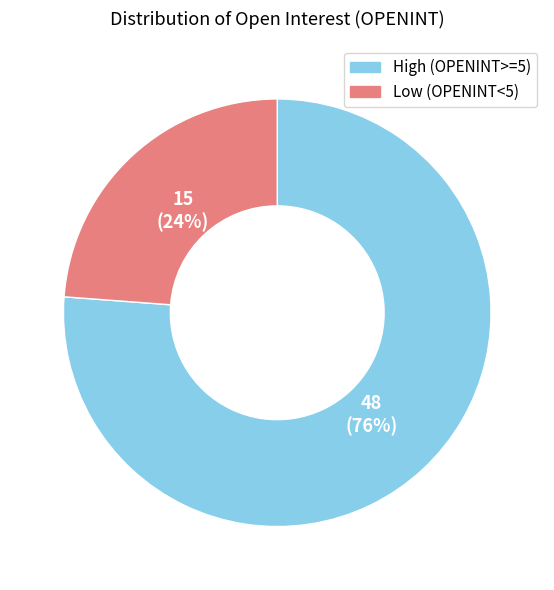

To the nearest percent, what percentage of the pie is High (OPENINT>=5)?

76%